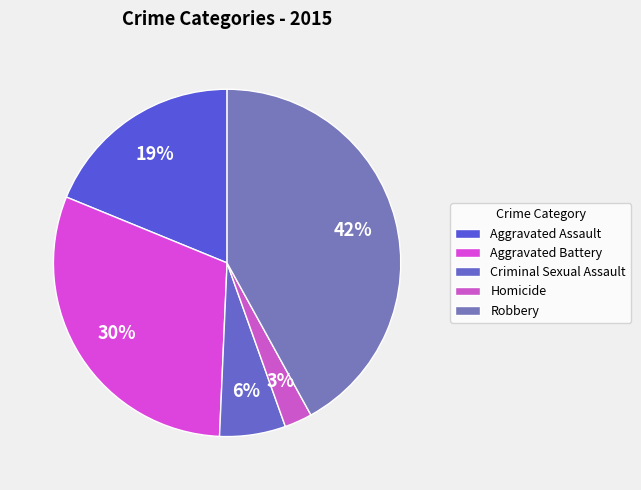

Is it true that Robbery is 50% of the pie?

False